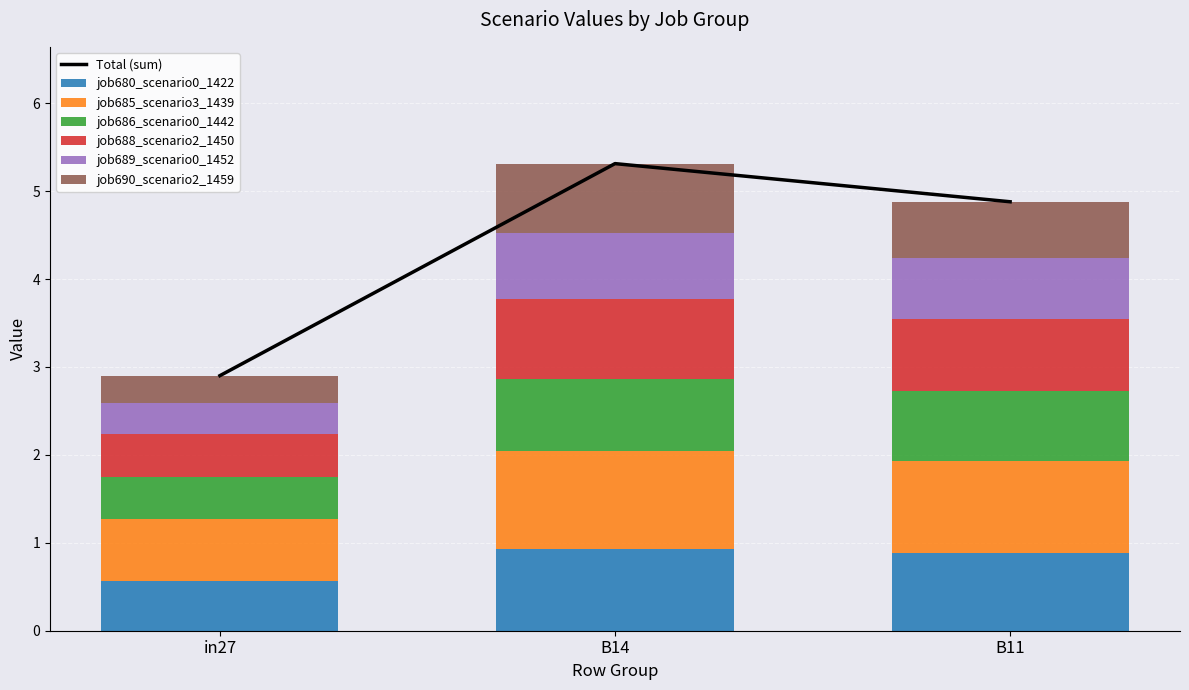

Which series changed the most between in27 and B11?

job689_scenario0_1452